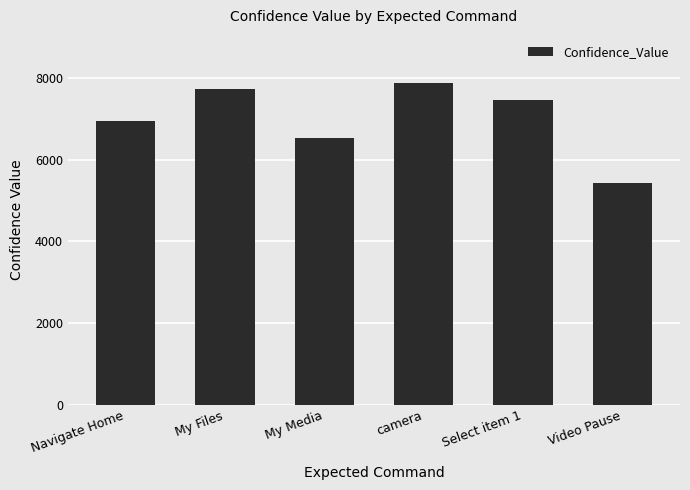

Where is the data nearest to the value 6652?

My Media